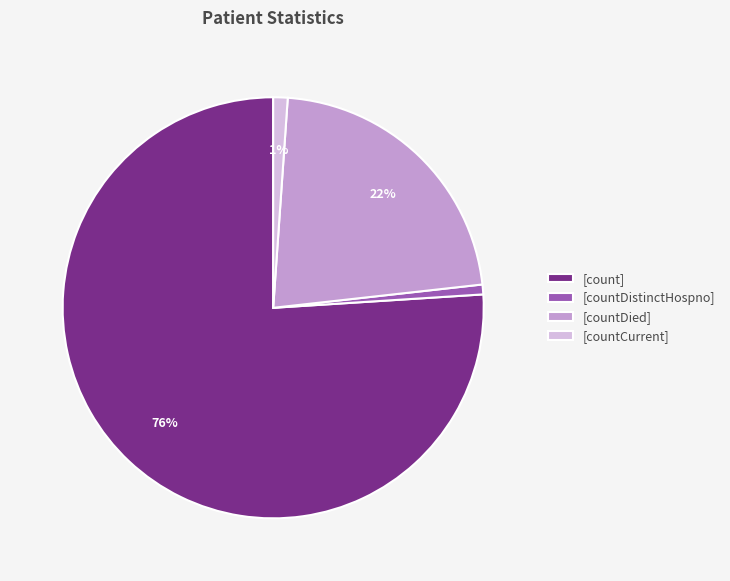

To the nearest percent, what is the difference between the largest and smallest slice percentages?

75%